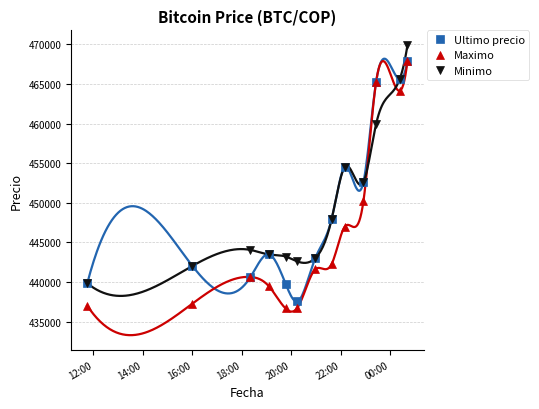

What is the minimum value for Maximo?

436692